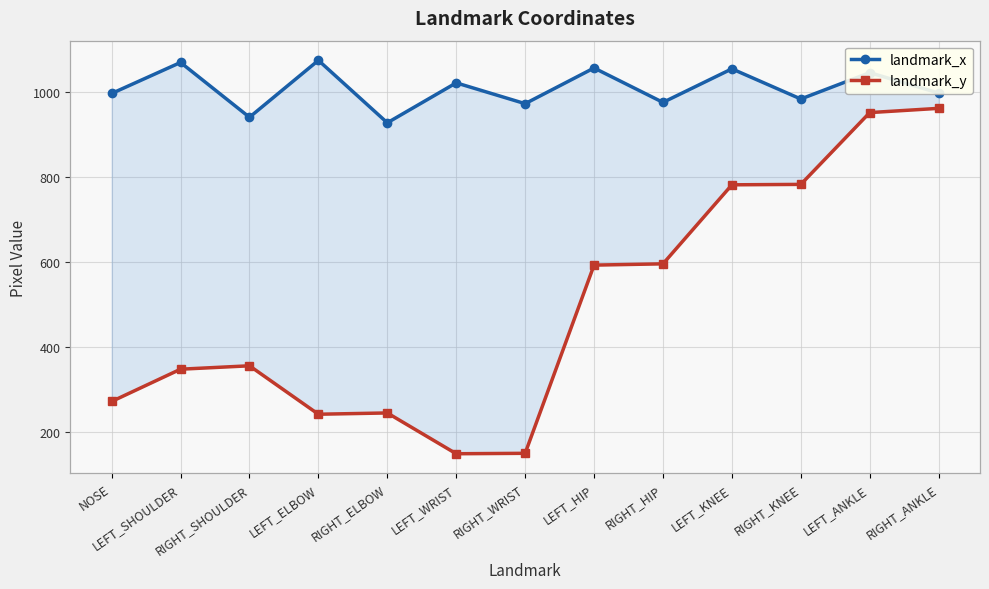

Reading left to right, list all the values displayed in this chart.

landmark_x: 997	1070	941	1075	928	1022	973	1057	976	1055	984	1046	998
landmark_y: 272	348	356	242	245	149	150	593	596	782	783	952	962